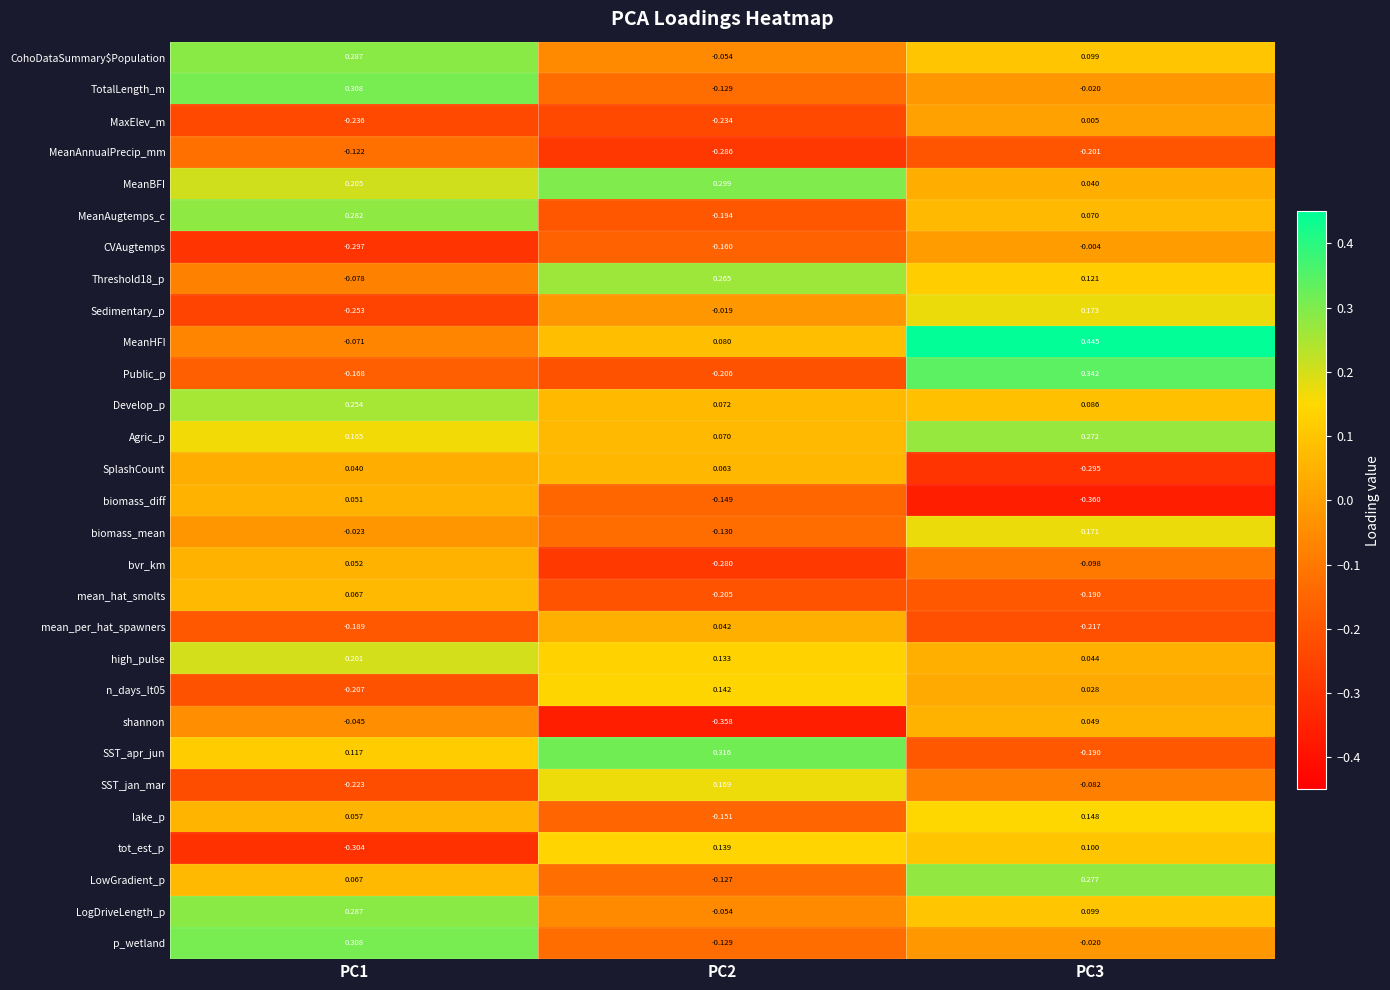

Is the value of LogDriveLength_p at PC1 greater than the value of high_pulse at PC3?

Yes